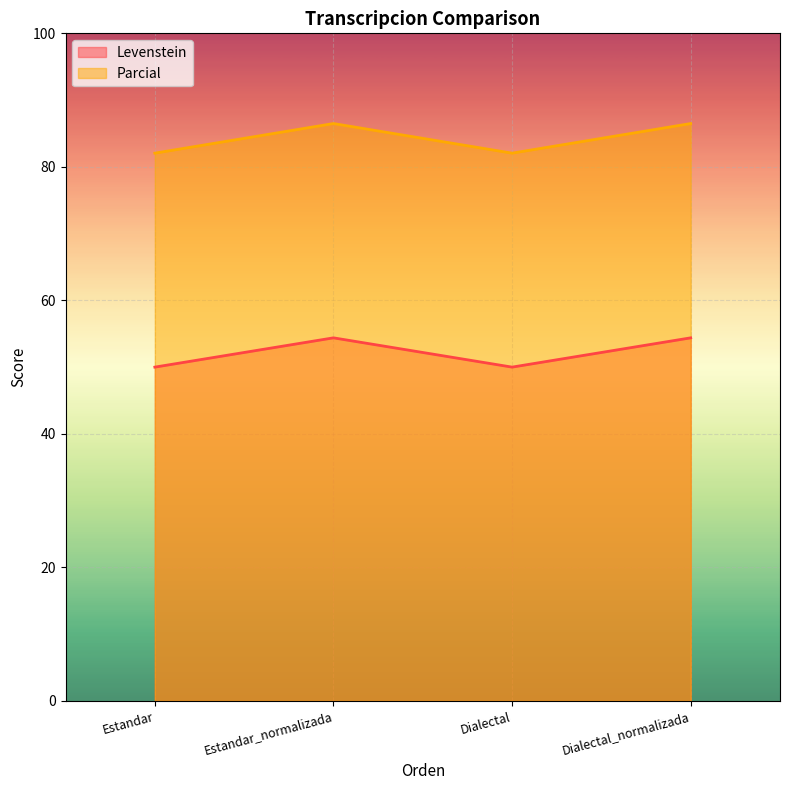

What is the average value of the Parcial series?

84.3